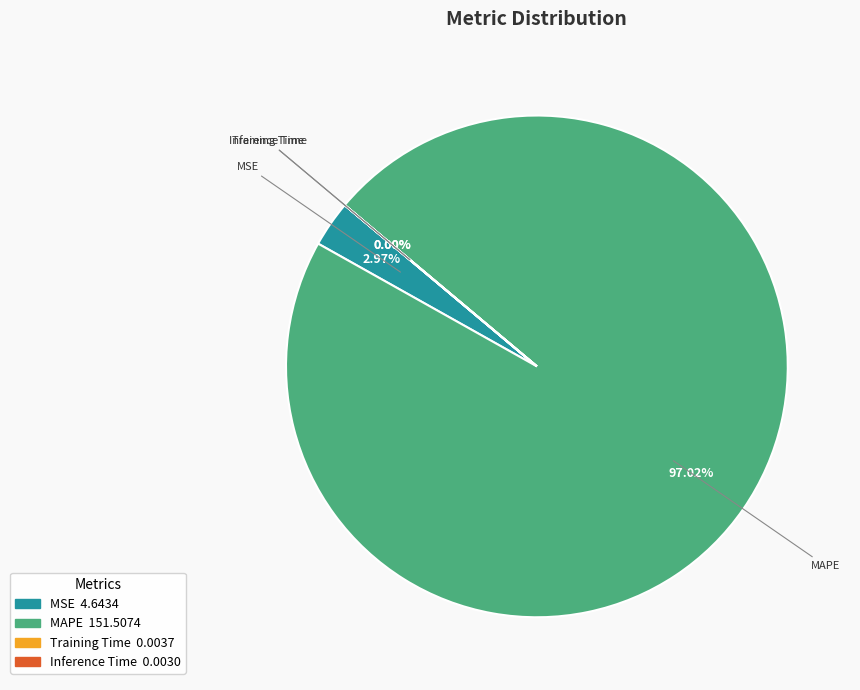

To the nearest percent, what is the difference between the MAPE and MSE slice percentages?

94%